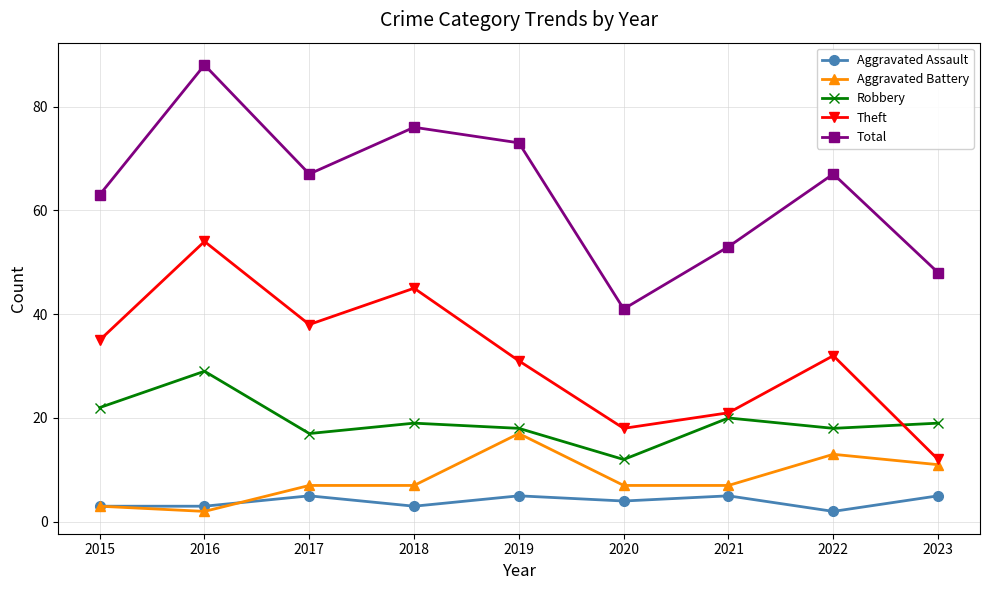

The value of Theft at 2018 is 77. True or false?

False